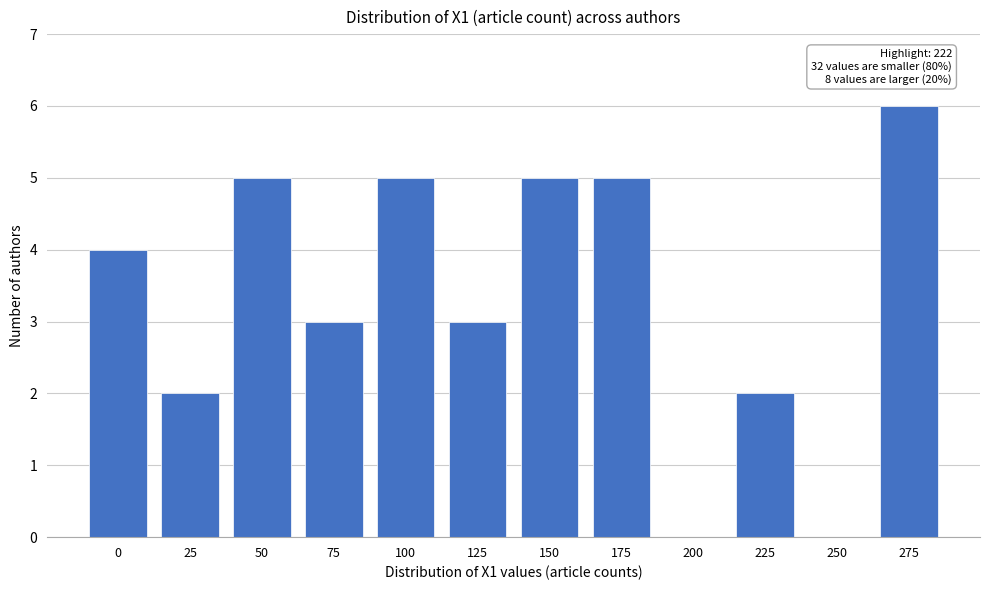

Reading left to right, what are all the values shown in this chart?

0=4	25=2	50=5	75=3	100=5	125=3	150=5	175=5	200=0	225=2	250=0	275=6